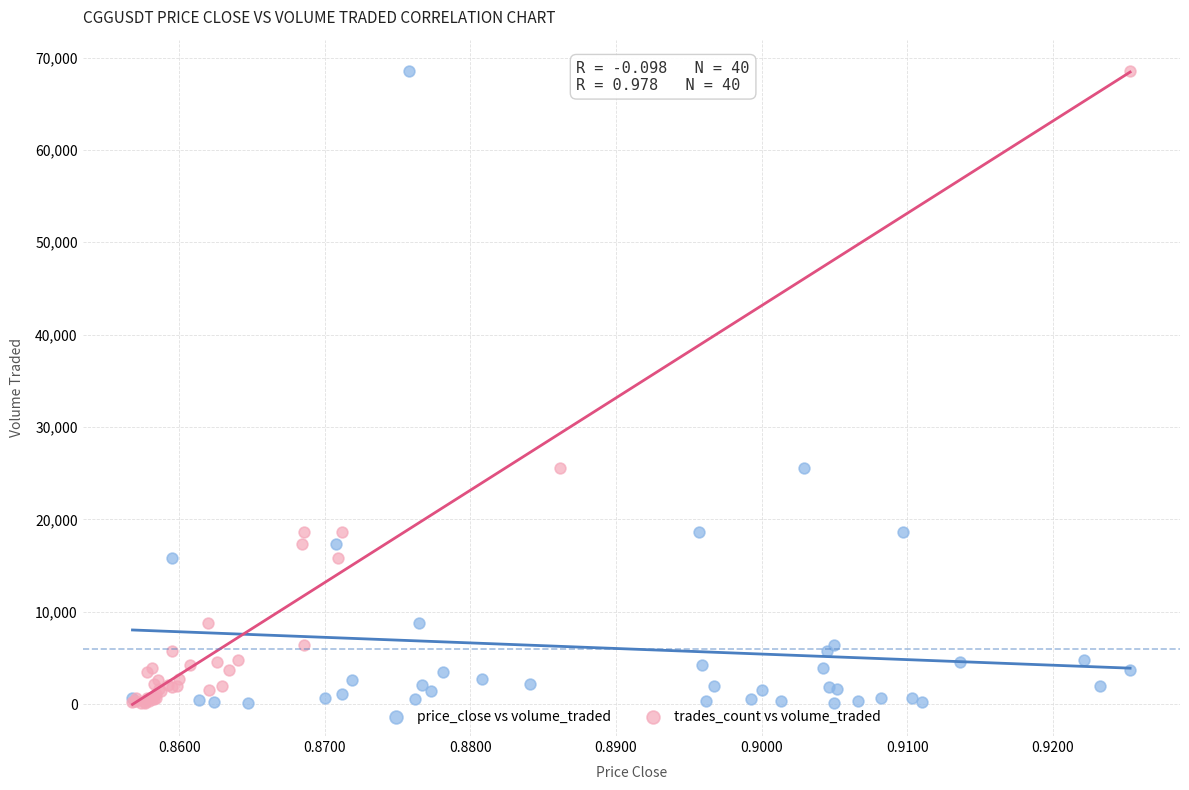

What are all the series names shown in the legend?

price_close vs volume_traded, trades_count vs volume_traded